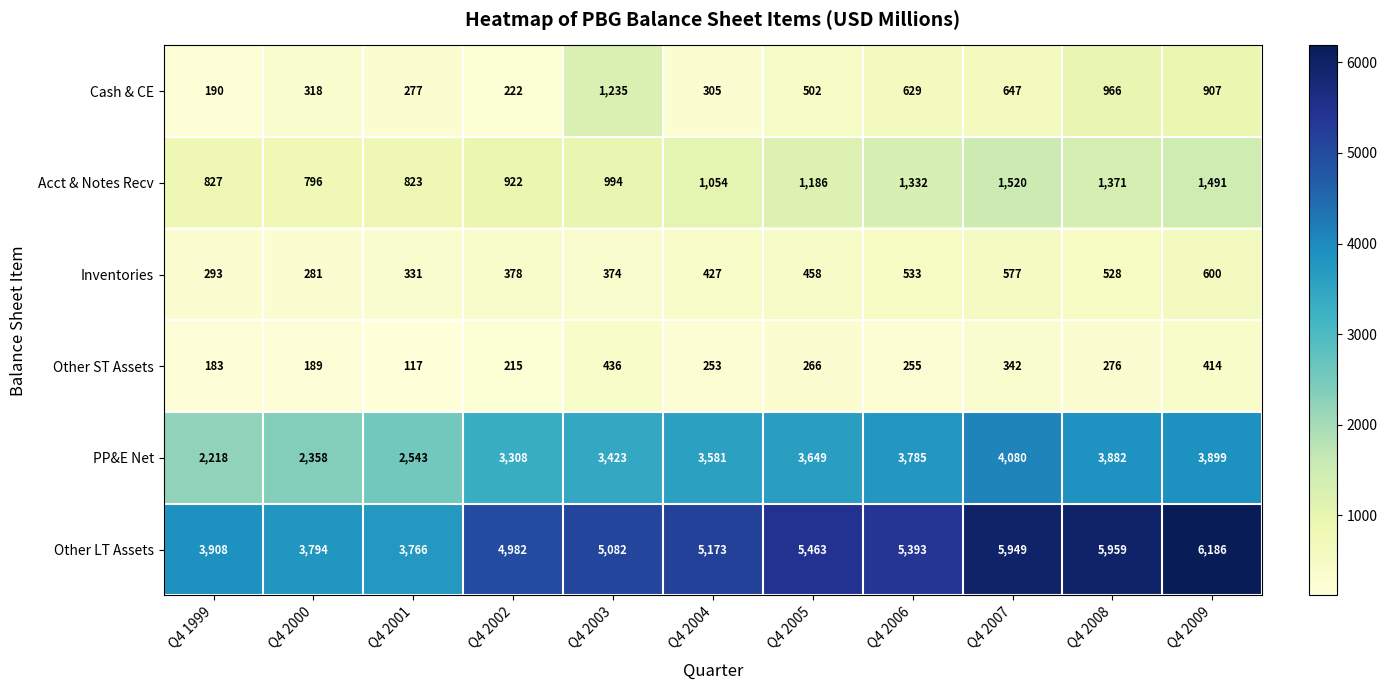

Count the number of categories in the chart.

11